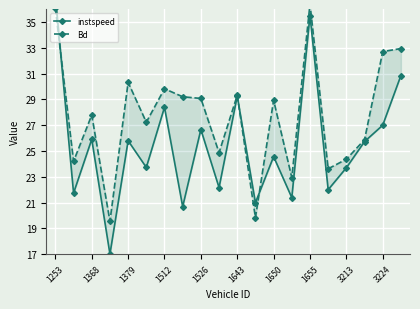

How many intersections are there between Bd and instspeed?

3